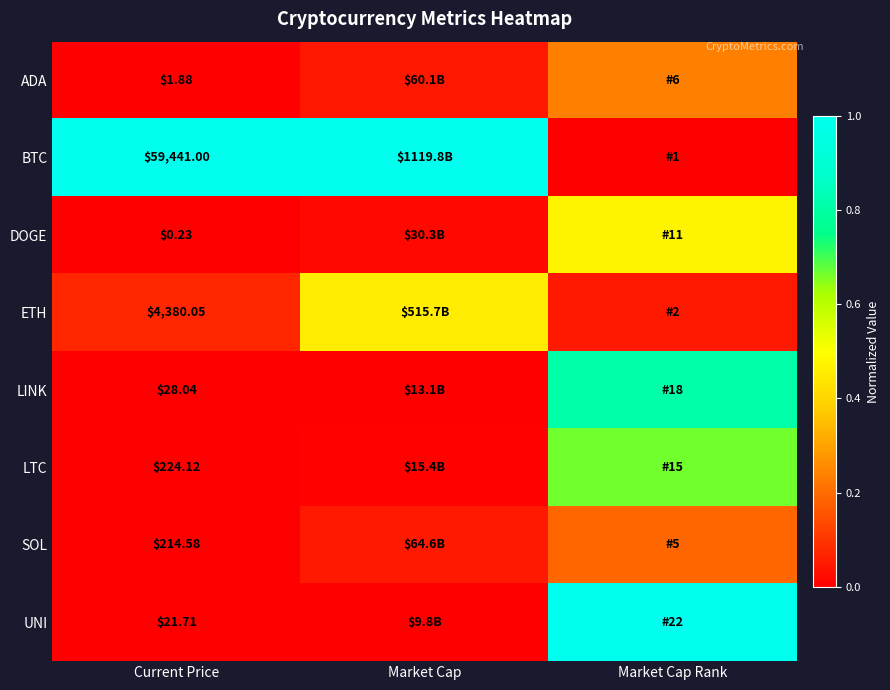

Is it true that DOGE equals 0.0 at Market Cap?

False